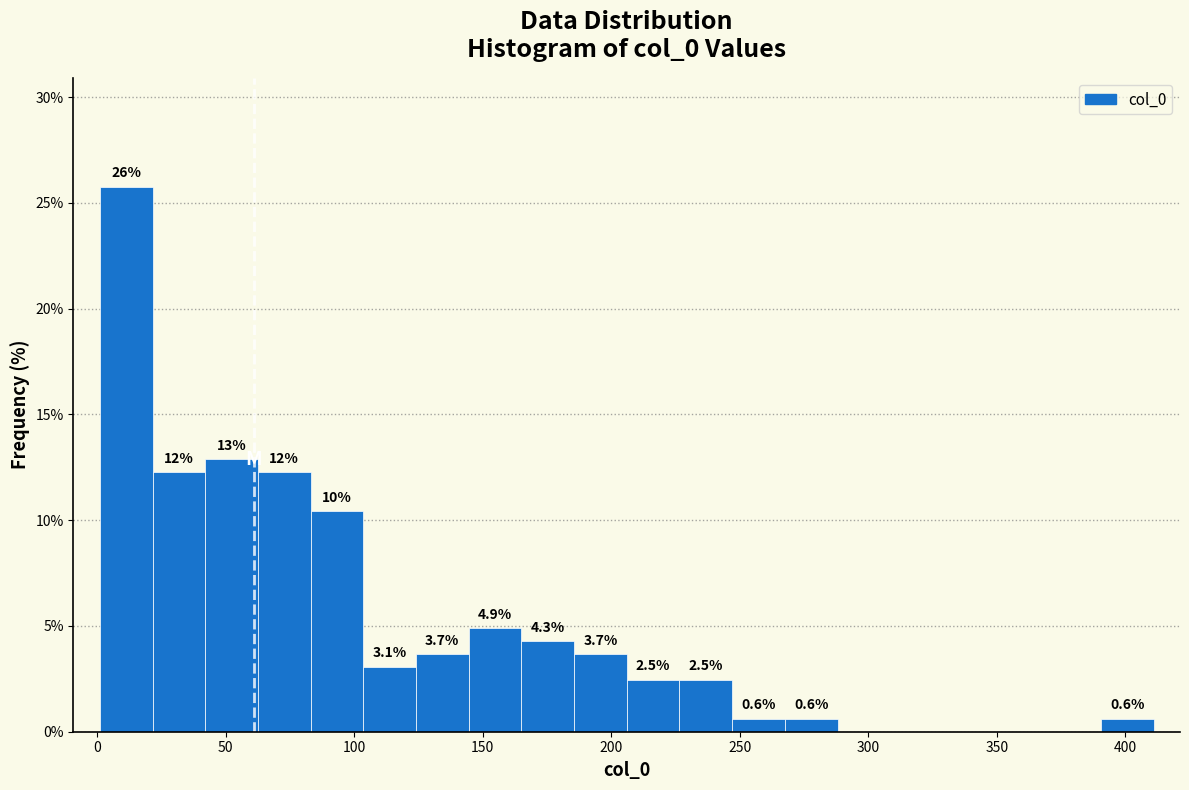

Which range on the x-axis has the tallest bar?

1.0 to 21.5